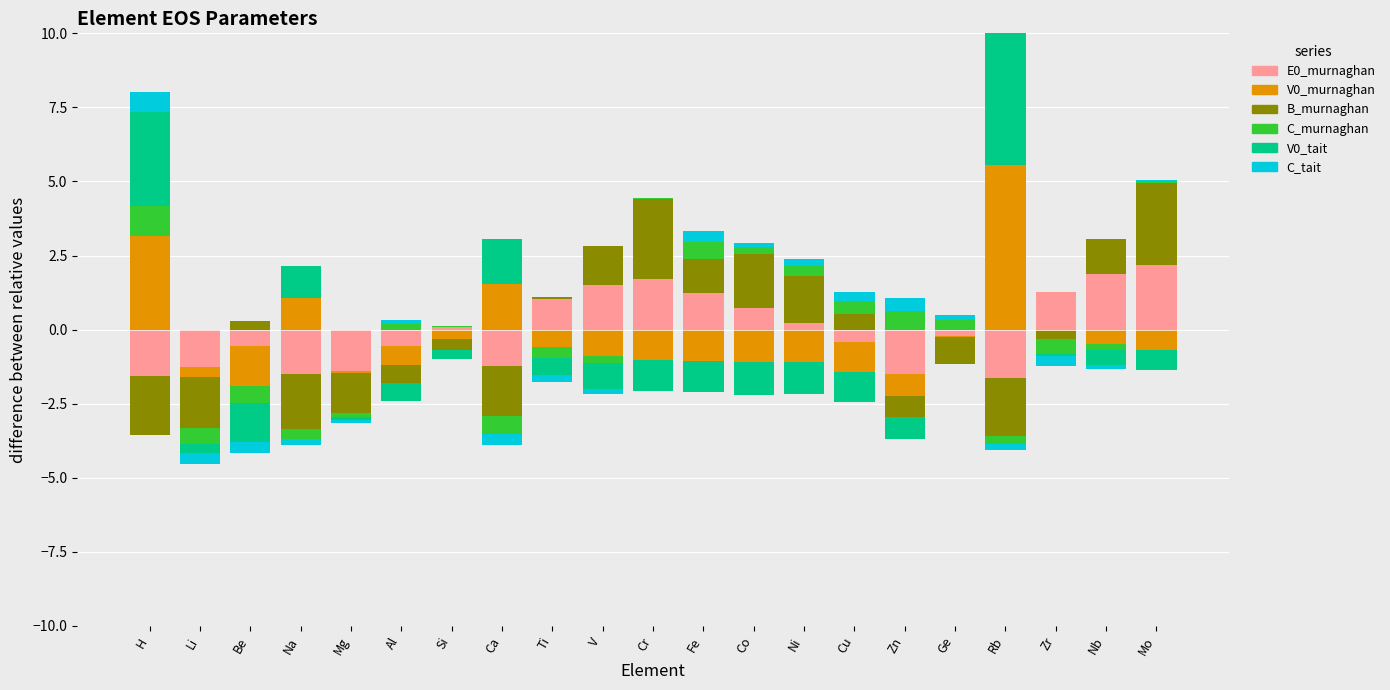

List the labels in order of C_murnaghan value, smallest first.

Li, Be, Na, Mg, Ca, Ti, V, Rb, Zr, Nb, Cr, Si, Mo, Al, Co, Ge, Ni, Cu, Fe, Zn, H